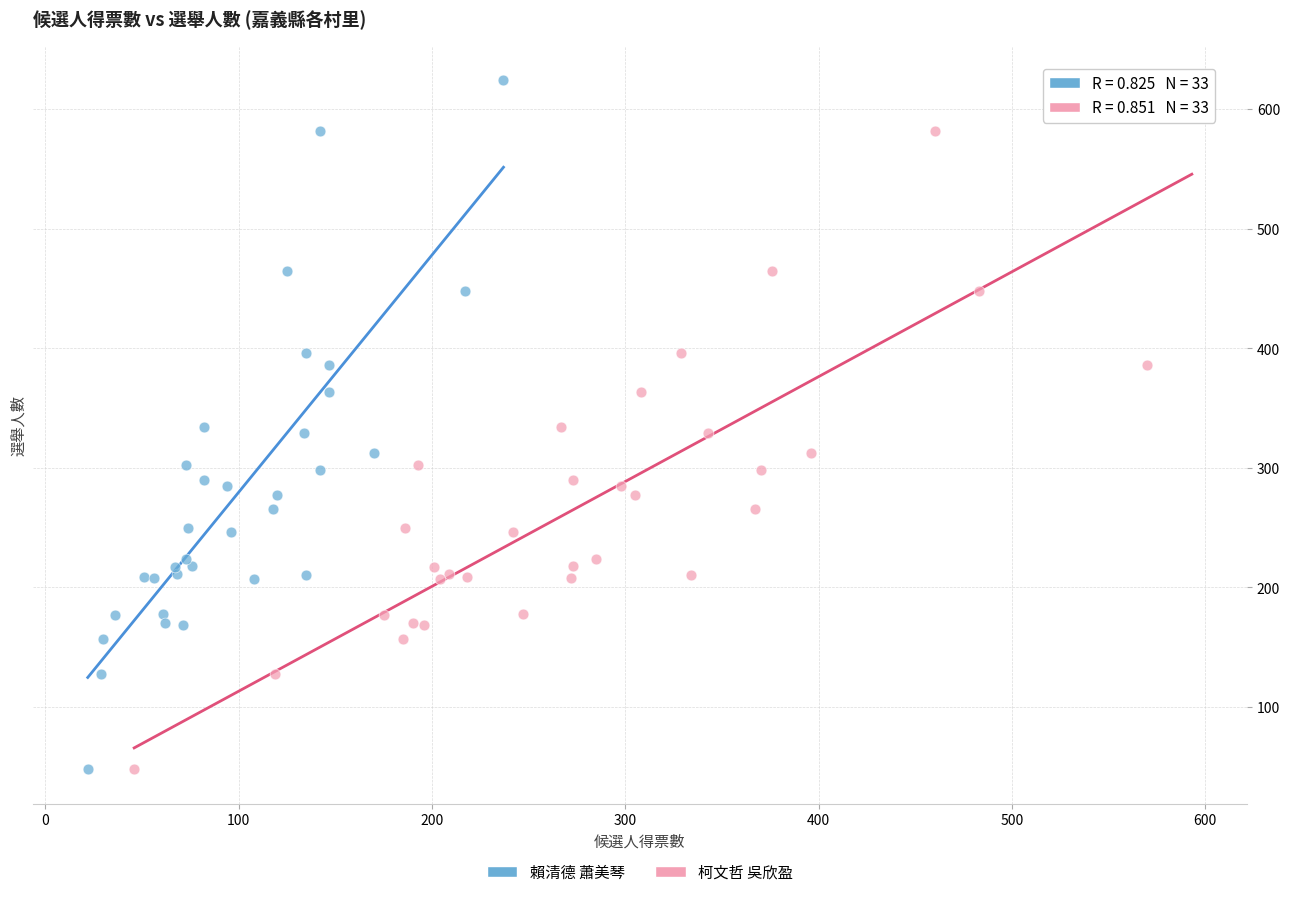

What are all the series names shown in the legend?

賴清德 蕭美琴, 柯文哲 吳欣盈